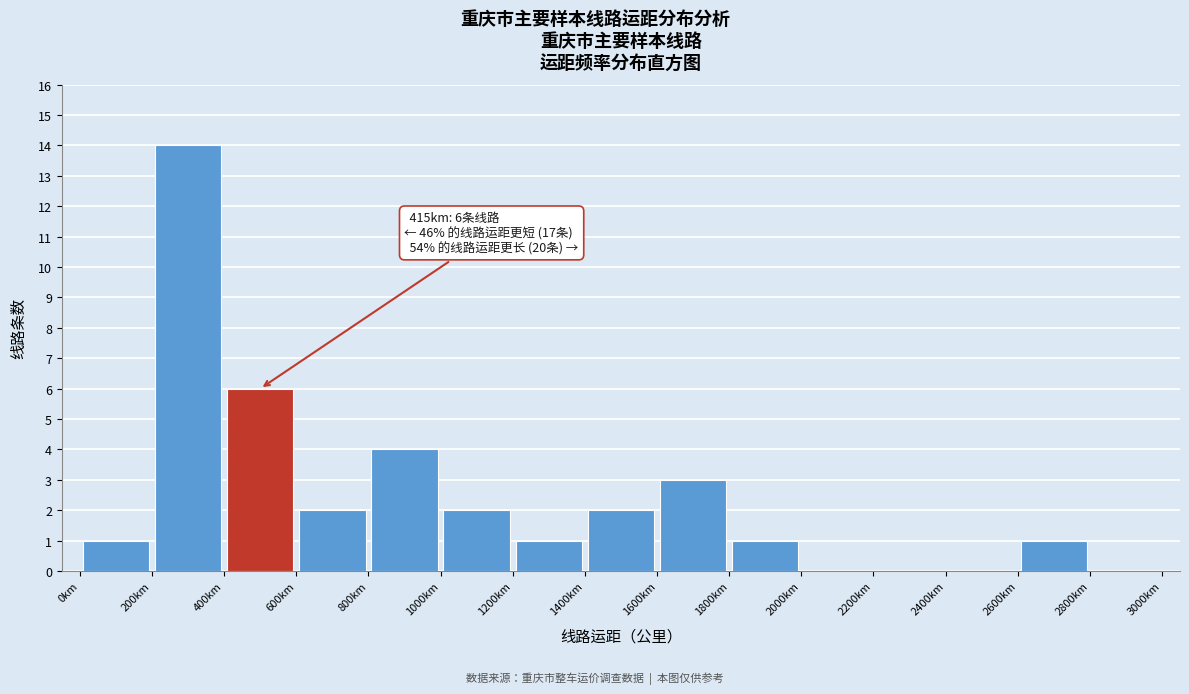

Over which range of the x-axis is the bar tallest?

200 to 400